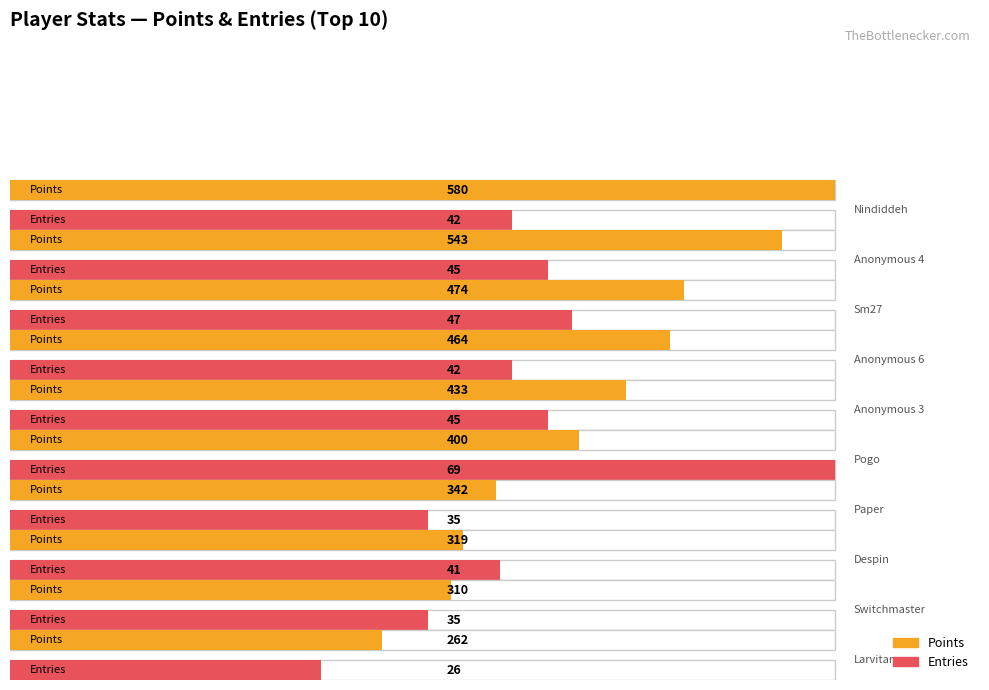

True or false: col_5 has a value of 65 at Sm27.

False